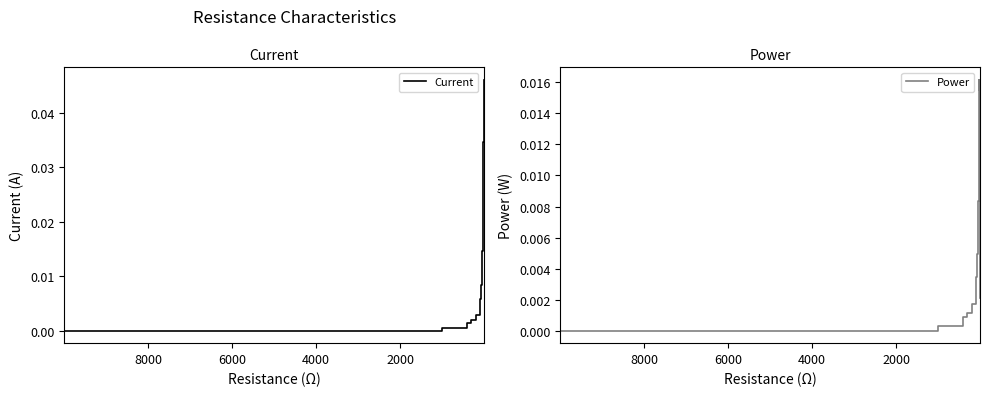

Which series has the largest range (max minus min)?

Current